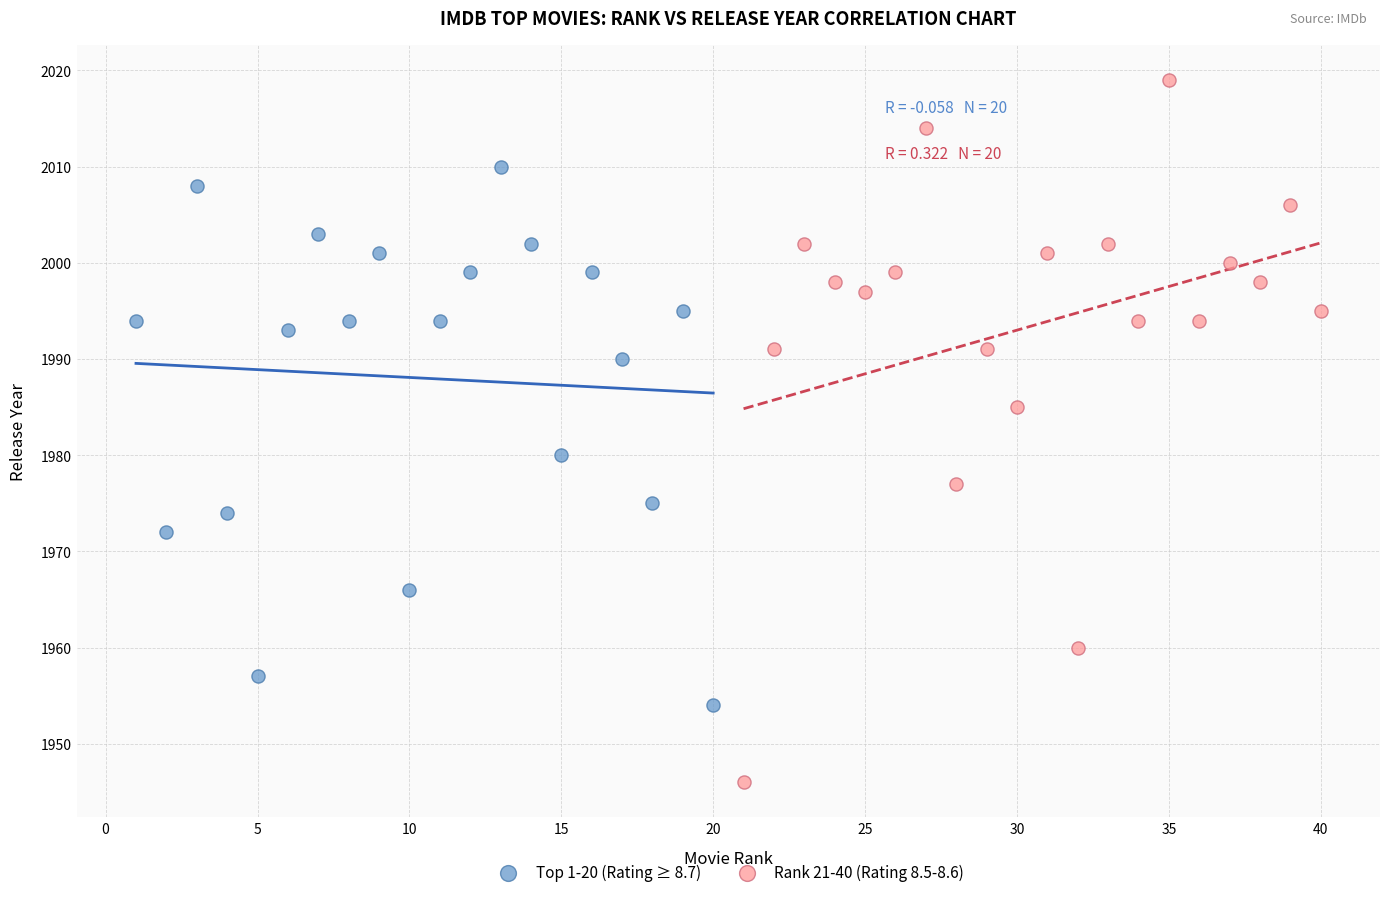

Which series reaches the minimum Y coordinate?

Rank 21-40 (Rating 8.5-8.6)